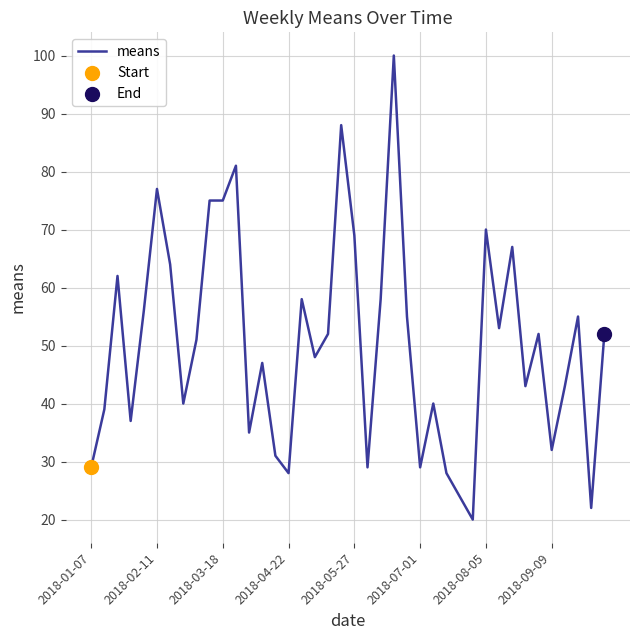

What is the difference between the maximum and minimum values?

80